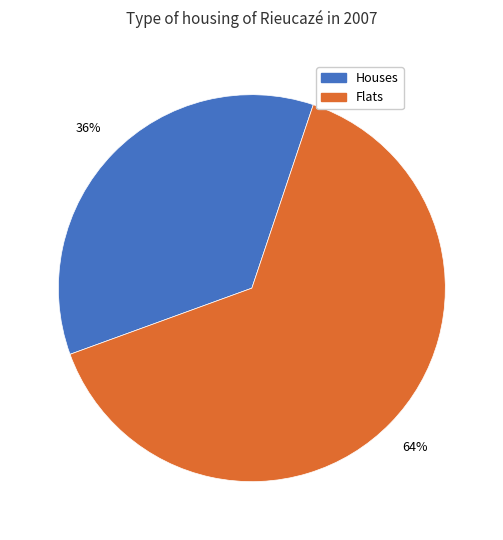

To the nearest percent, what is the average slice percentage?

50%